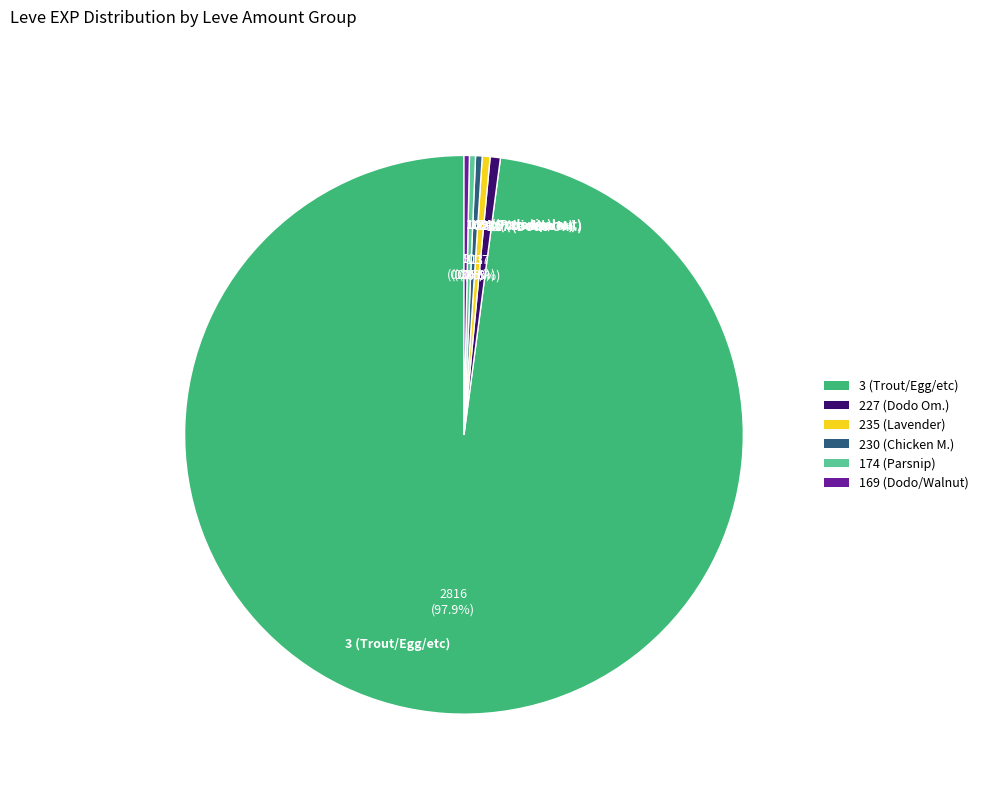

Between 227 (Dodo Om.) and 3 (Trout/Egg/etc), which is larger?

3 (Trout/Egg/etc)